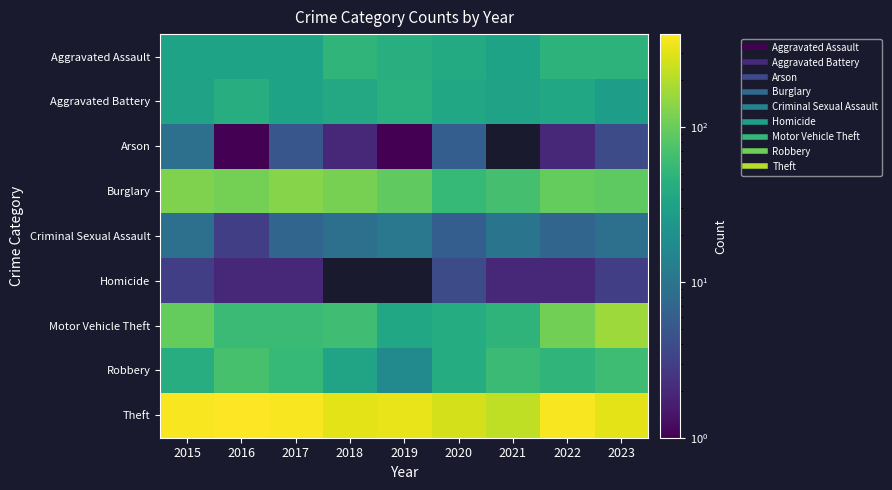

List the series in order of their peak value, lowest first.

Homicide, Arson, Criminal Sexual Assault, Aggravated Battery, Aggravated Assault, Robbery, Burglary, Motor Vehicle Theft, Theft